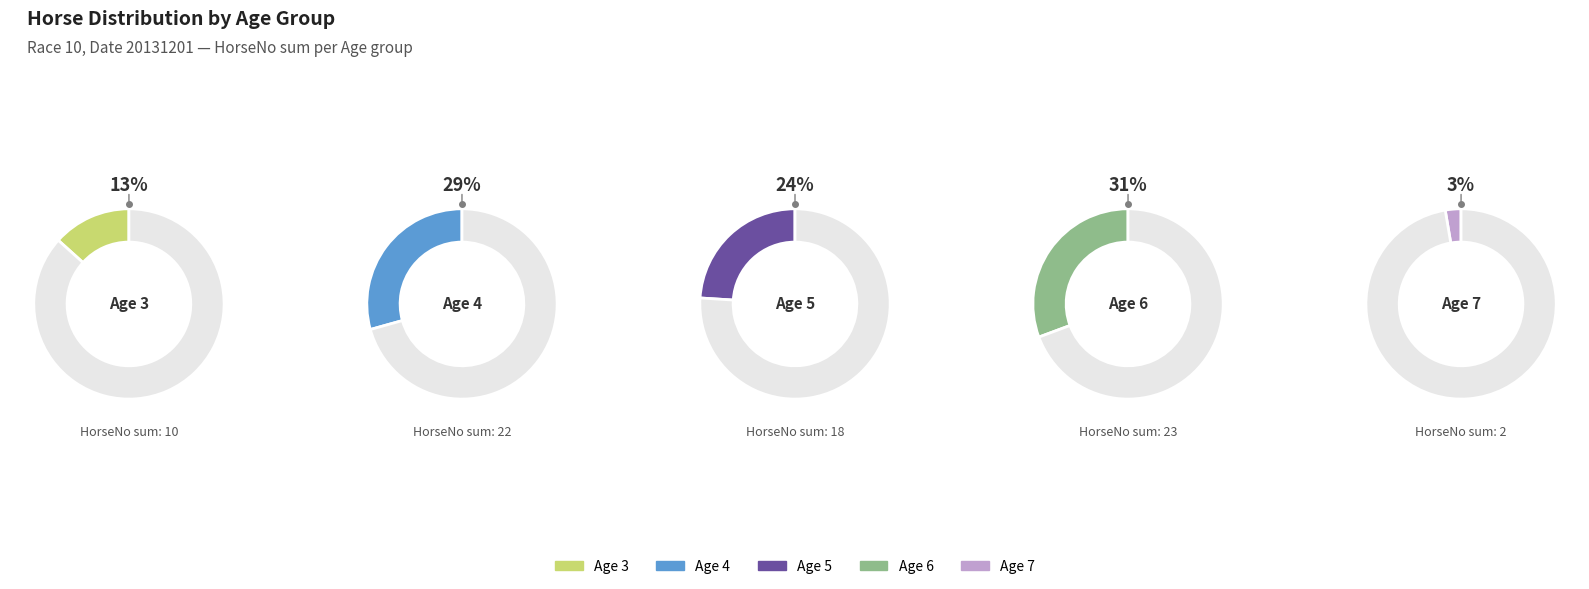

Is there a majority slice in this chart?

No